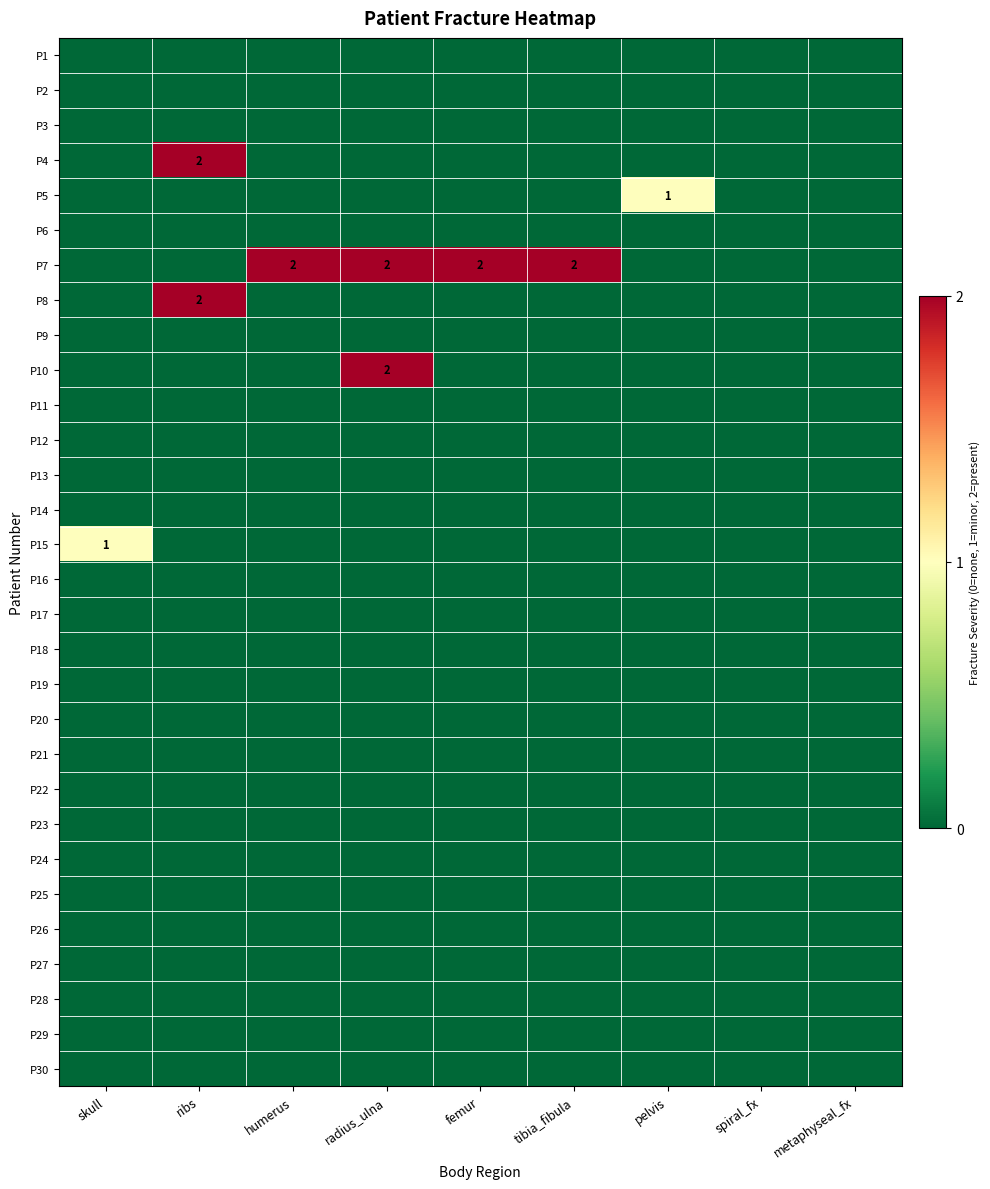

What is the total value across all series at femur?

2